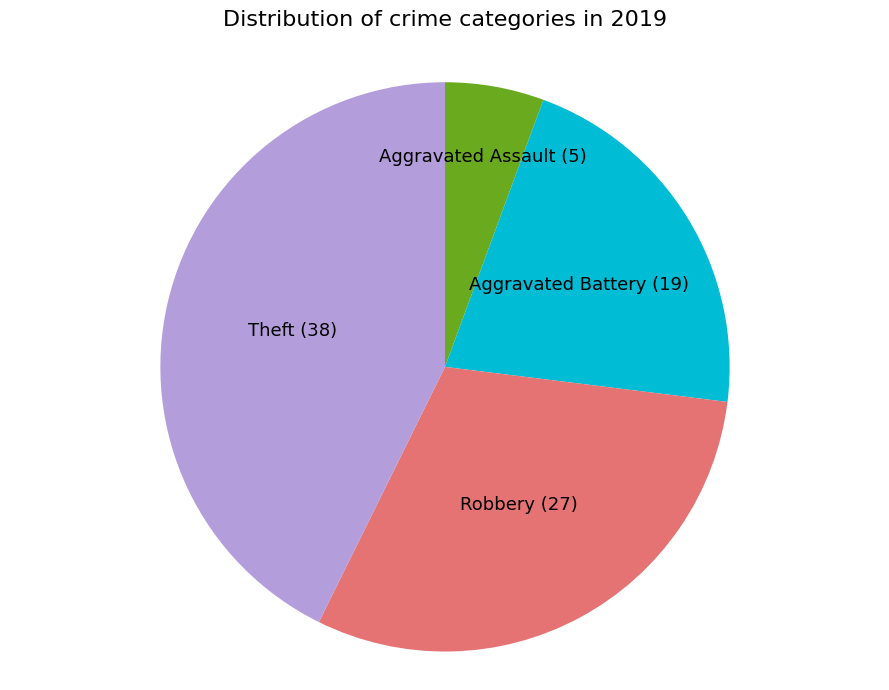

How many slices are in this pie chart?

4